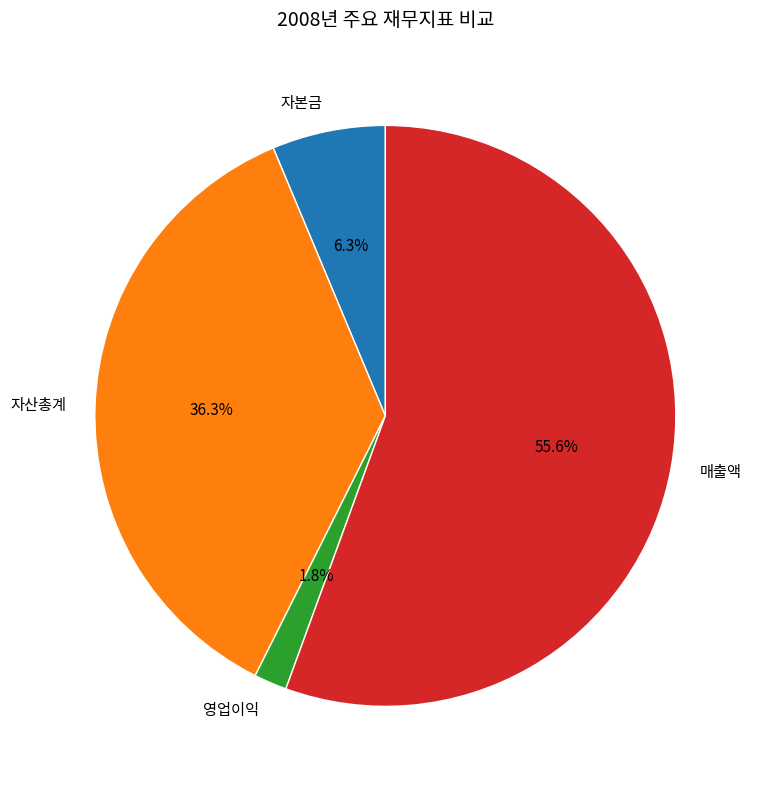

Which slice is the largest?

매출액